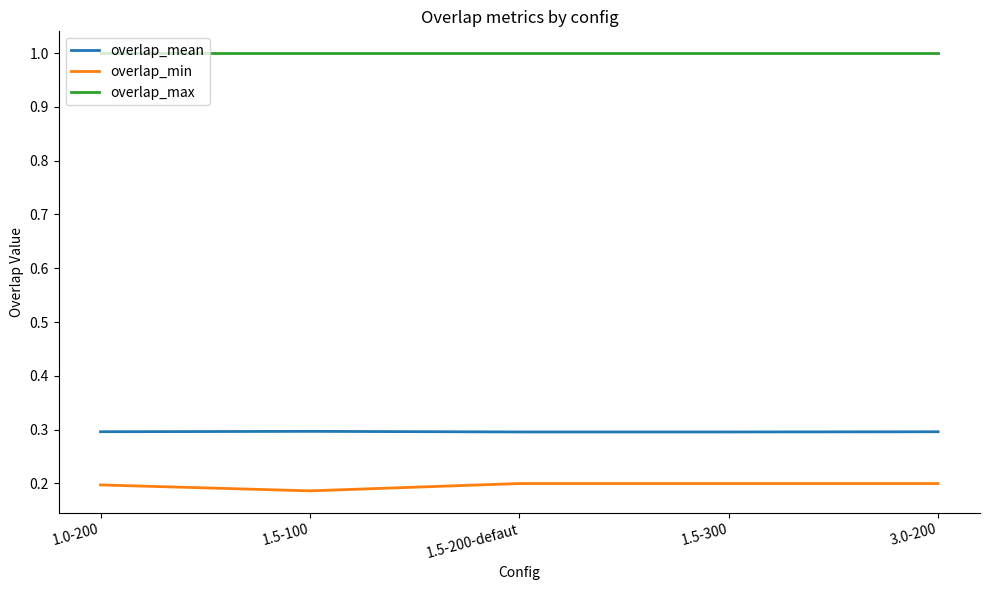

Is this an area chart (filled region under the line)?

No